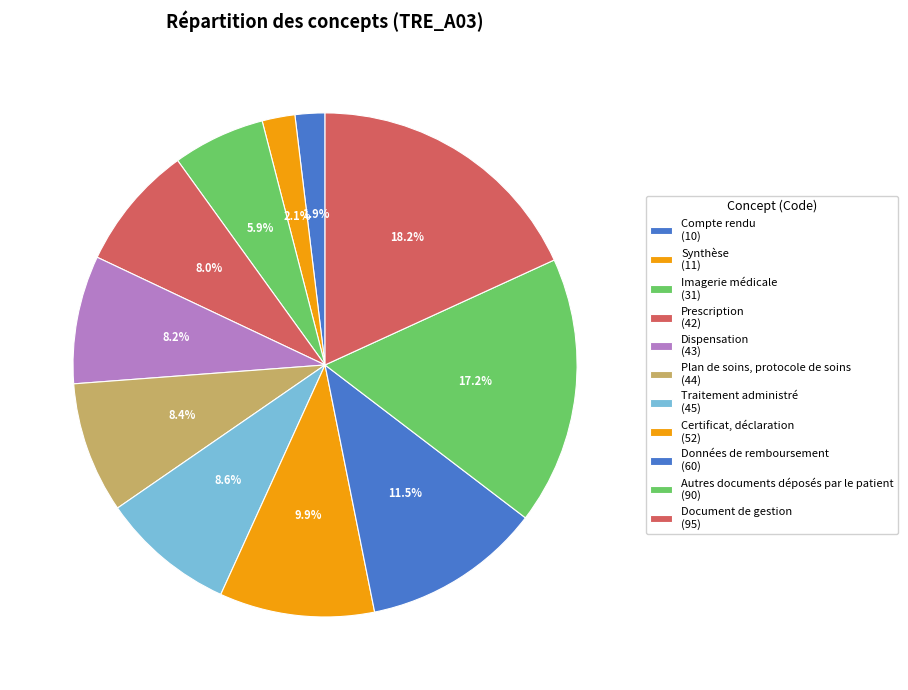

Count the number of slices in the pie.

11